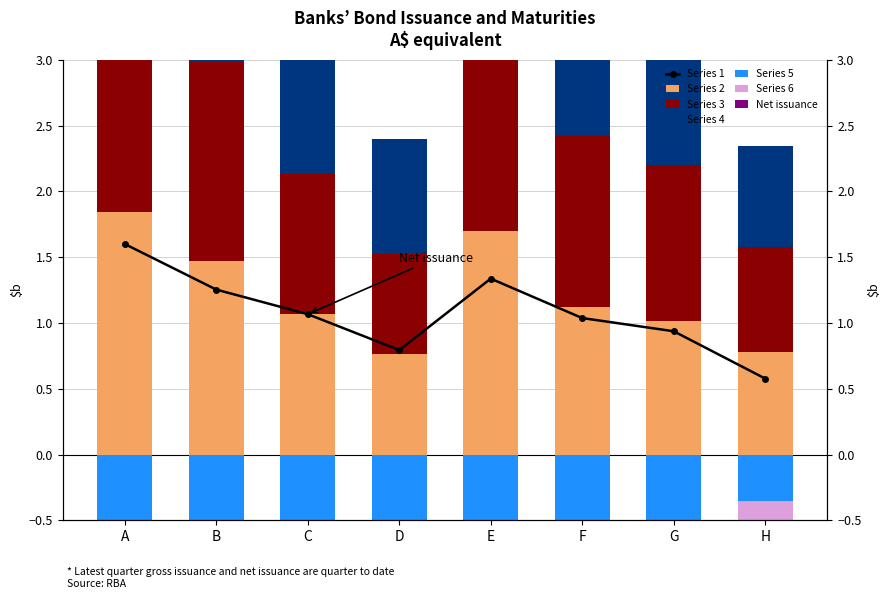

The value at A is 0.7. True or false?

False